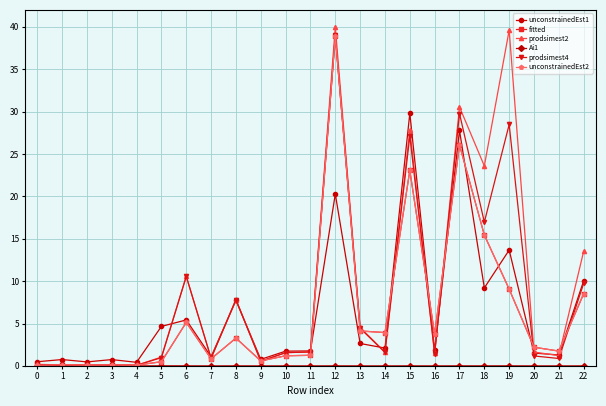

Which series has the largest range (max minus min)?

prodsimest2